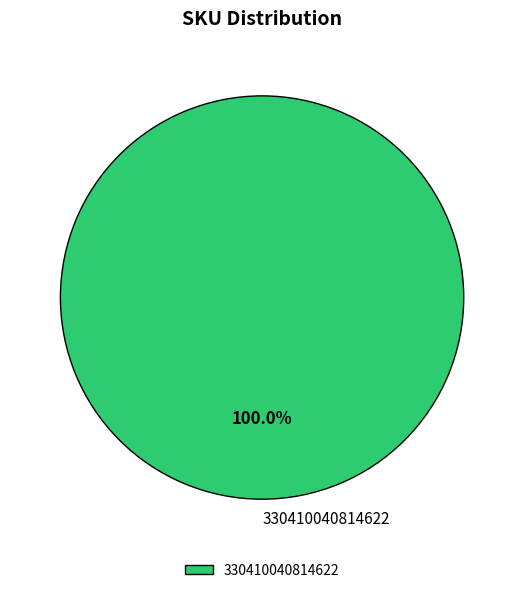

Is there a majority slice in this chart?

Yes